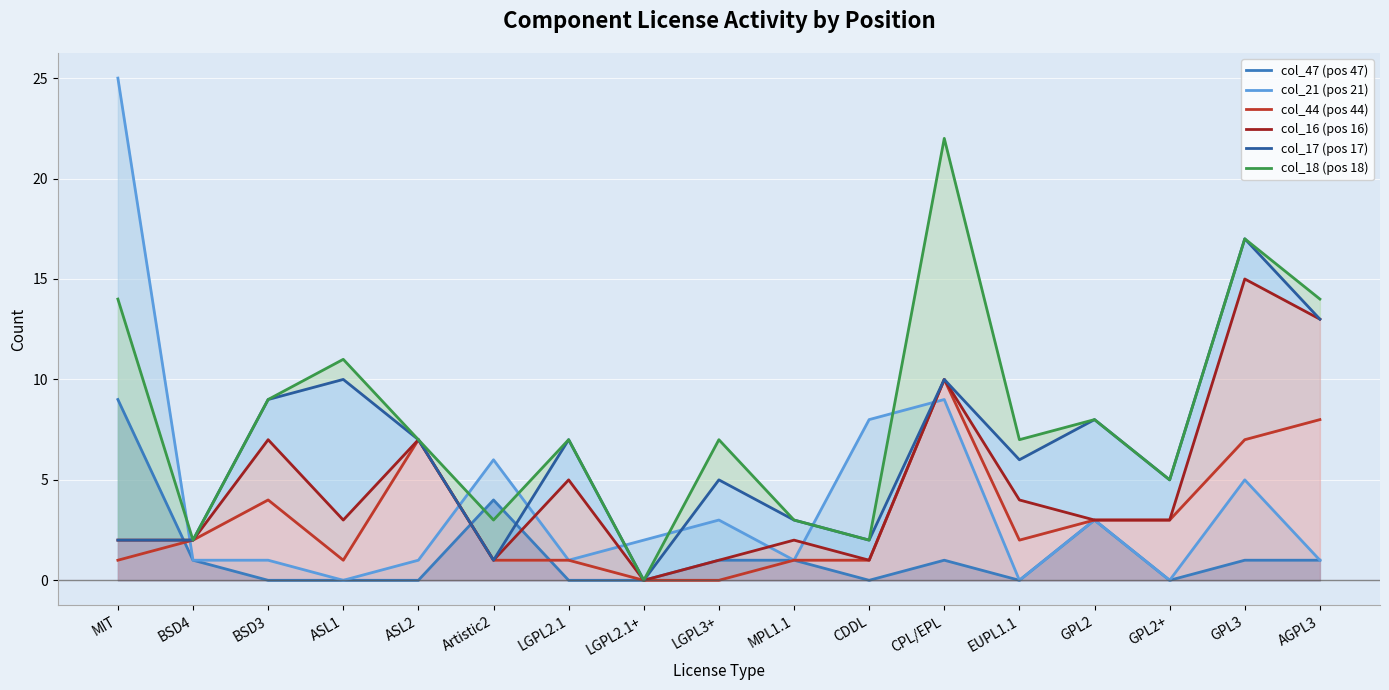

At how many categories does at least one series exceed 2?

15